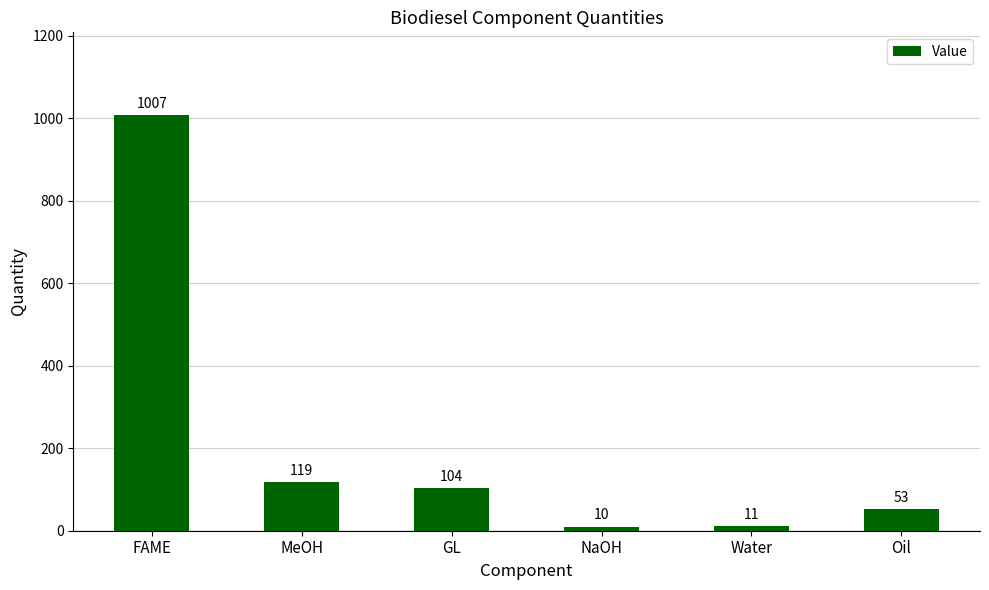

What is the average value?

217